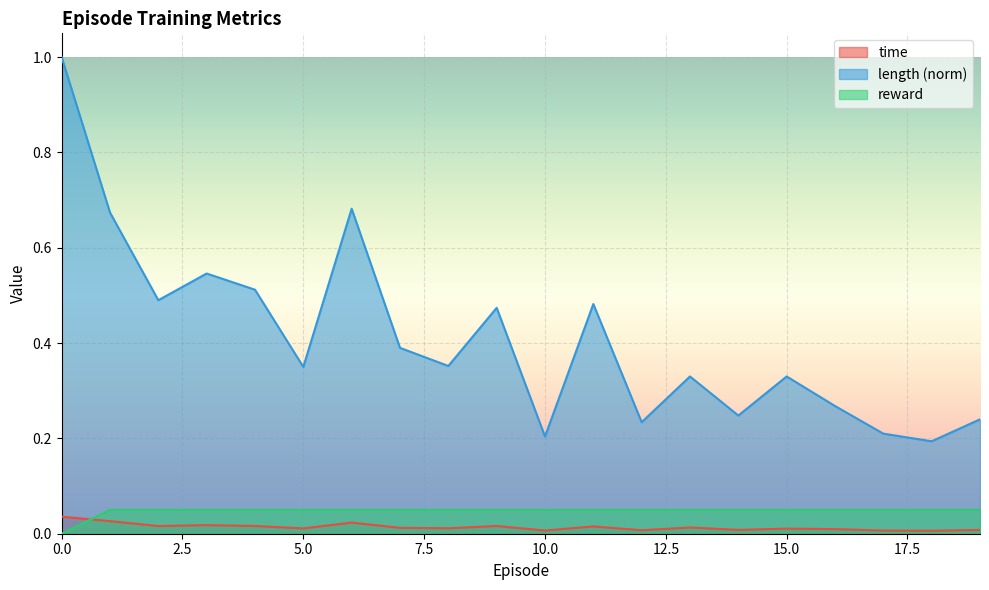

Reading left to right, list all the values displayed in this chart.

time: 0.0	0.0	0.0	0.0	0.0	0.0	0.0	0.0	0.0	0.0	0.0	0.0	0.0	0.0	0.0	0.0	0.0	0.0	0.0	0.0
length: 1.0	0.7	0.5	0.5	0.5	0.3	0.7	0.4	0.4	0.5	0.2	0.5	0.2	0.3	0.2	0.3	0.3	0.2	0.2	0.2
reward: 0.0	0.1	0.1	0.1	0.1	0.1	0.1	0.1	0.1	0.1	0.1	0.1	0.1	0.1	0.1	0.1	0.1	0.1	0.1	0.1